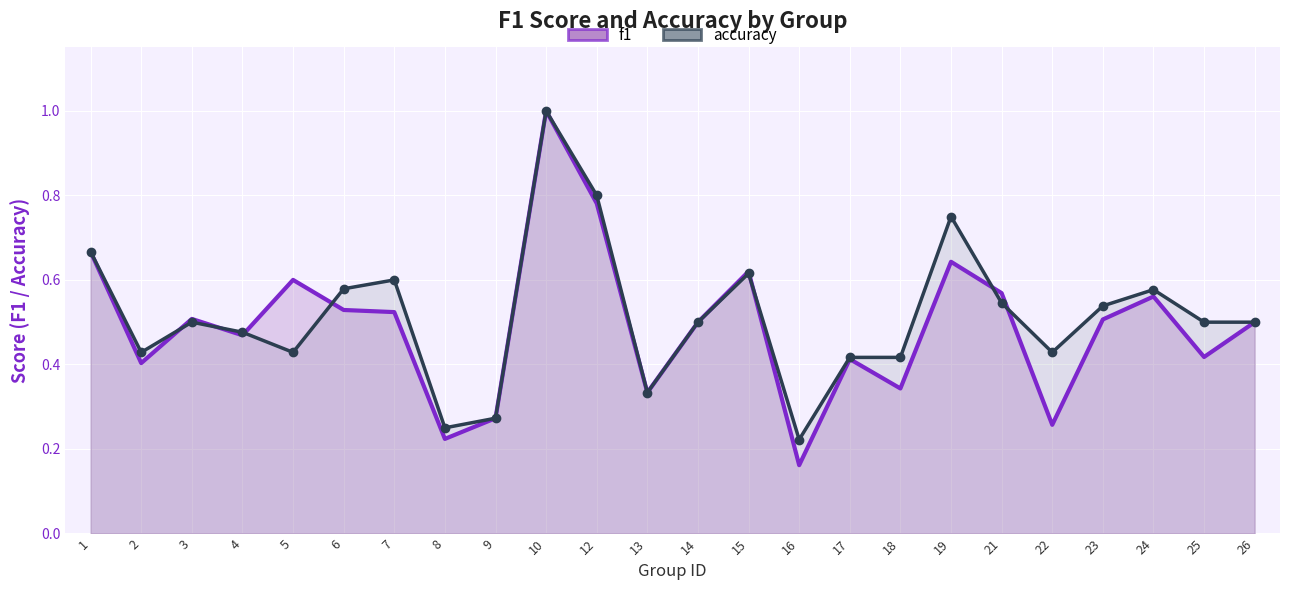

How many times do accuracy and f1 cross each other?

7